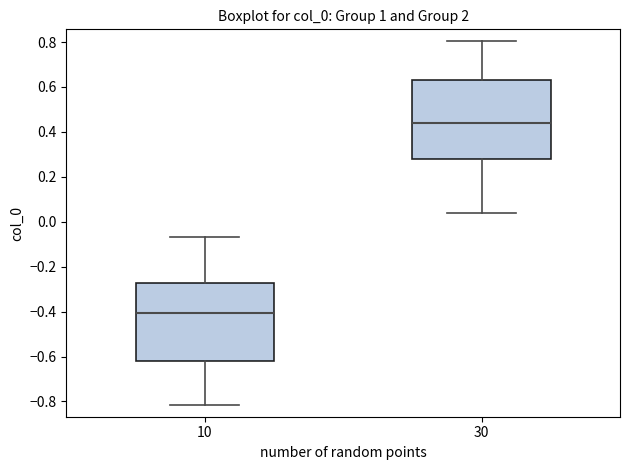

Where does the lower whisker of the box at x = 30 end on the y-axis? The values are not printed on the chart, so give them approximately, as read against the axis.

0.04